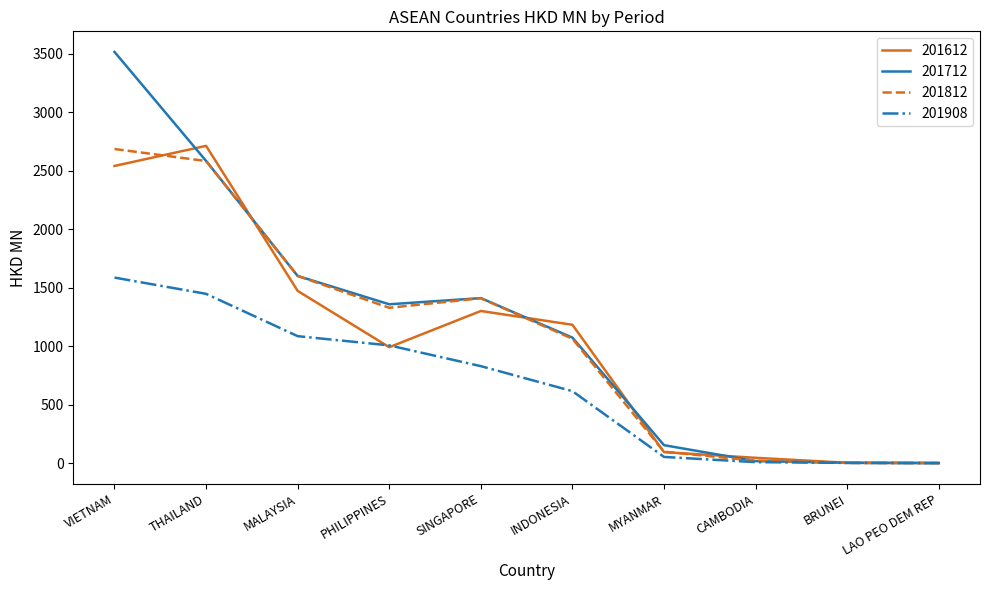

At which label does 201812 first exceed 1328?

VIETNAM